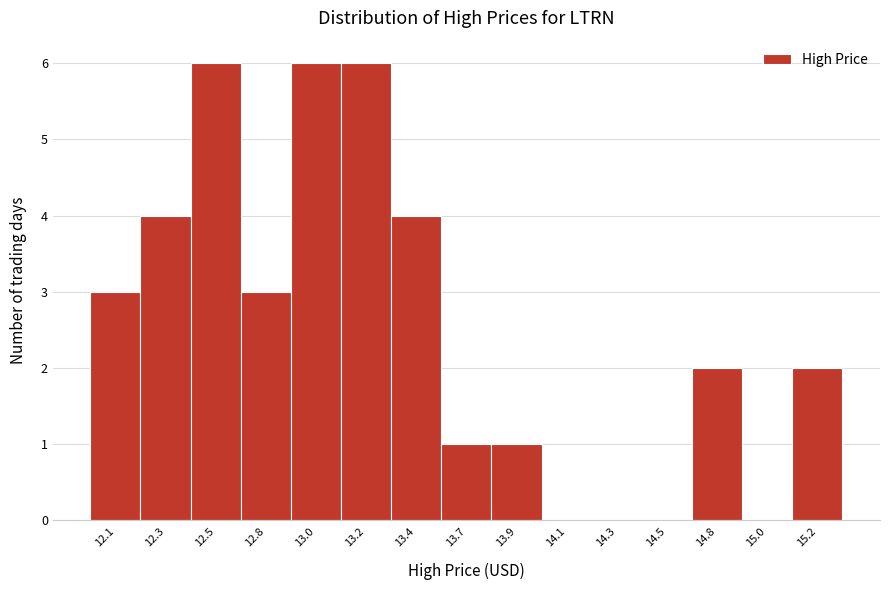

Reading right to left, what are all the values shown in this chart?

15.2=2	15.0=0	14.8=2	14.5=0	14.3=0	14.1=0	13.9=1	13.7=1	13.4=4	13.2=6	13.0=6	12.8=3	12.5=6	12.3=4	12.1=3